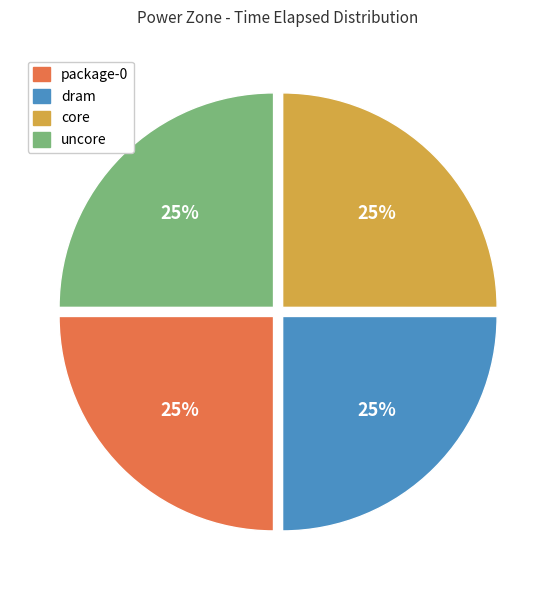

To the nearest percent, what is the average slice percentage?

25%